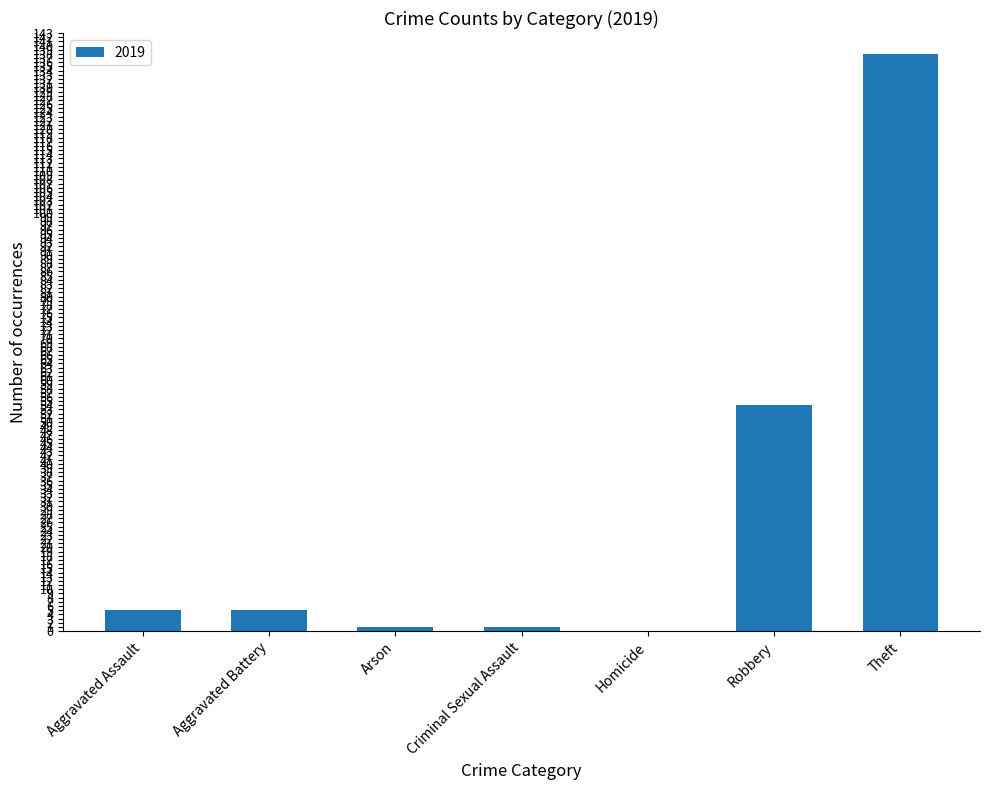

What is the change in value from Robbery to Theft?

+84